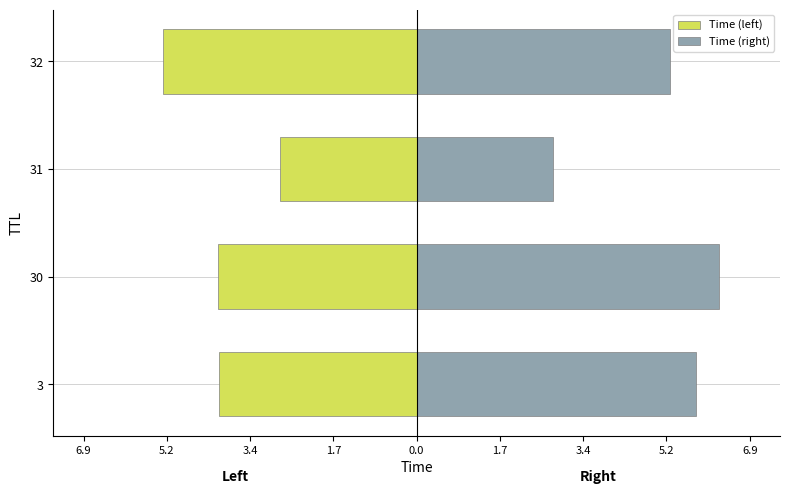

Reading right to left, extract all data points from this chart.

Time (left): -5.2	-2.8	-4.1	-4.1
Time (right): 5.2	2.8	6.3	5.8